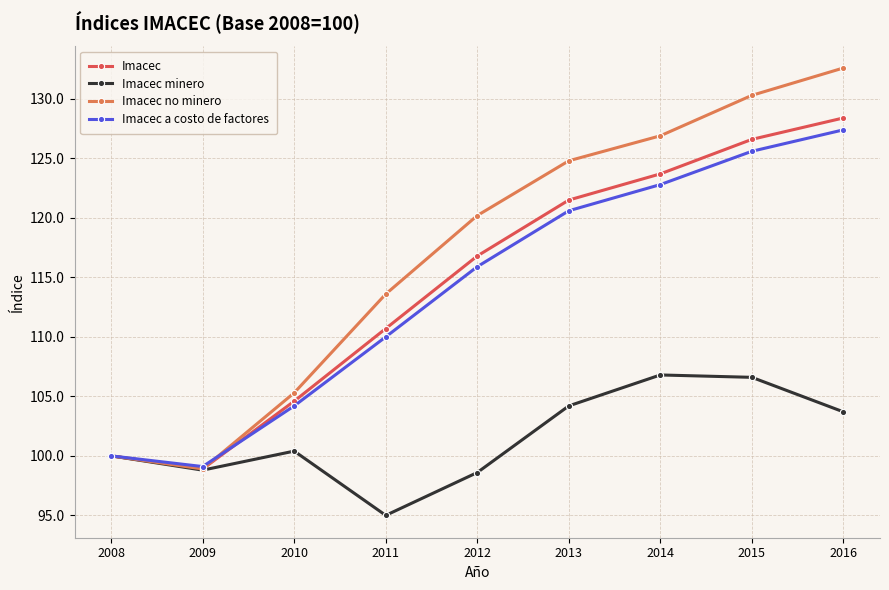

What is the sum of all Imacec minero values?

914.1